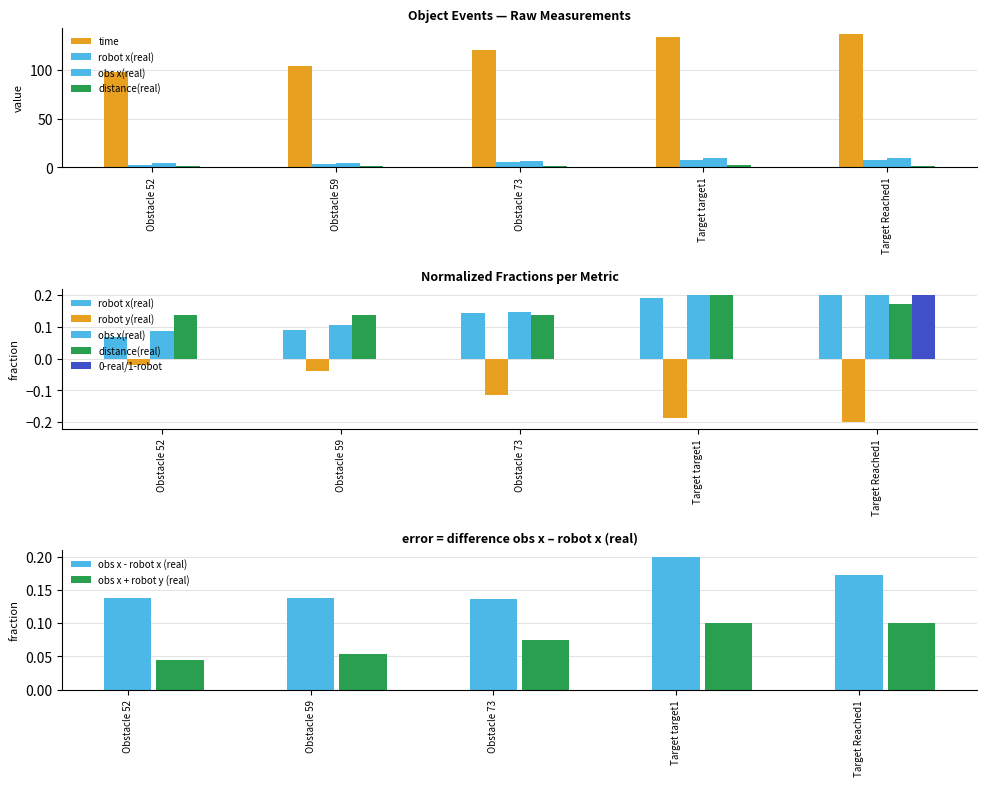

What is the sum of the time values at Obstacle 52 and Target target1?

232.2